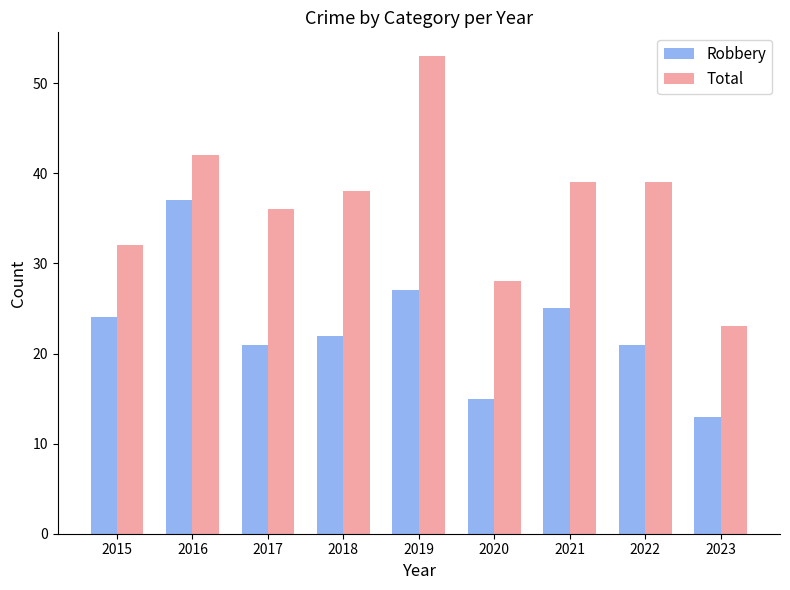

At which category is the sum across all series the highest?

2019